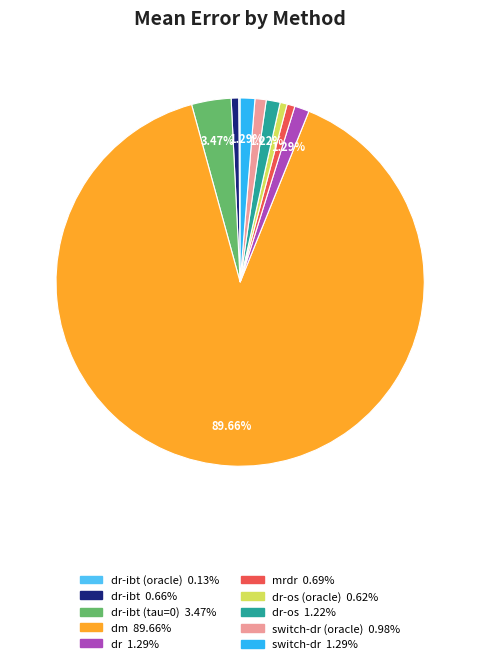

Is there a majority slice in this chart?

Yes